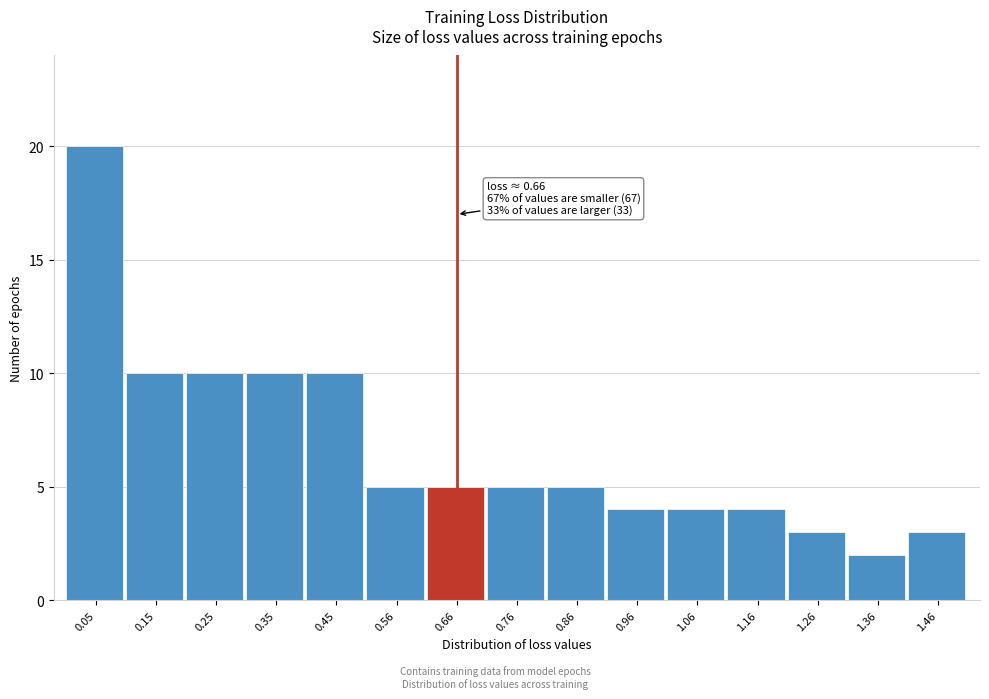

Over which range of the x-axis is the bar tallest?

0.00 to 0.10